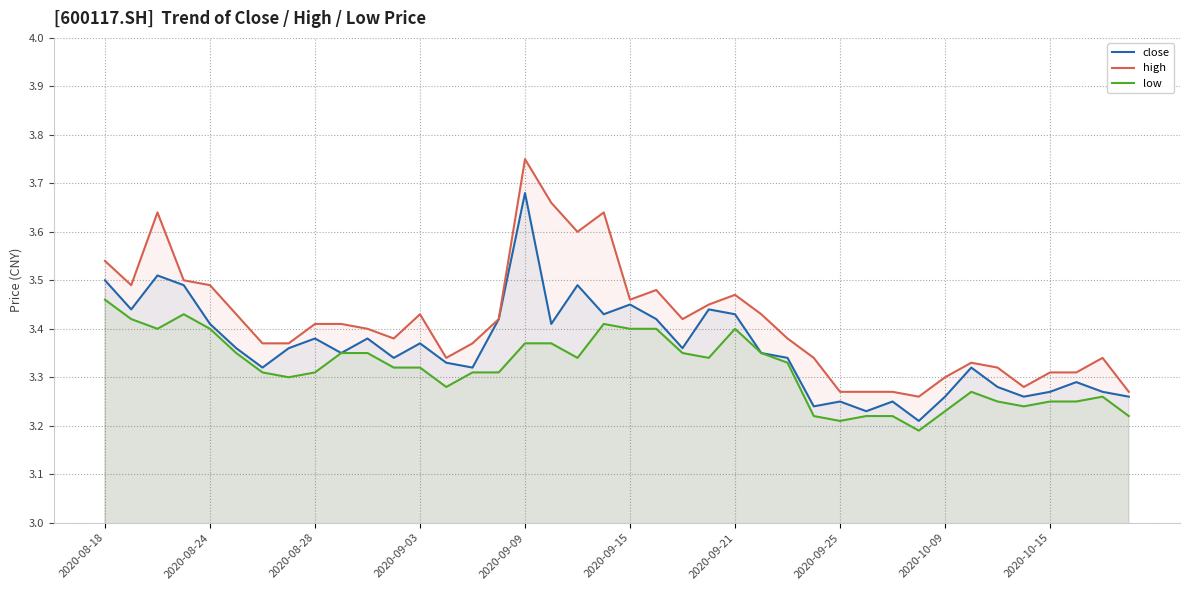

How many categories are shown in the chart?

40